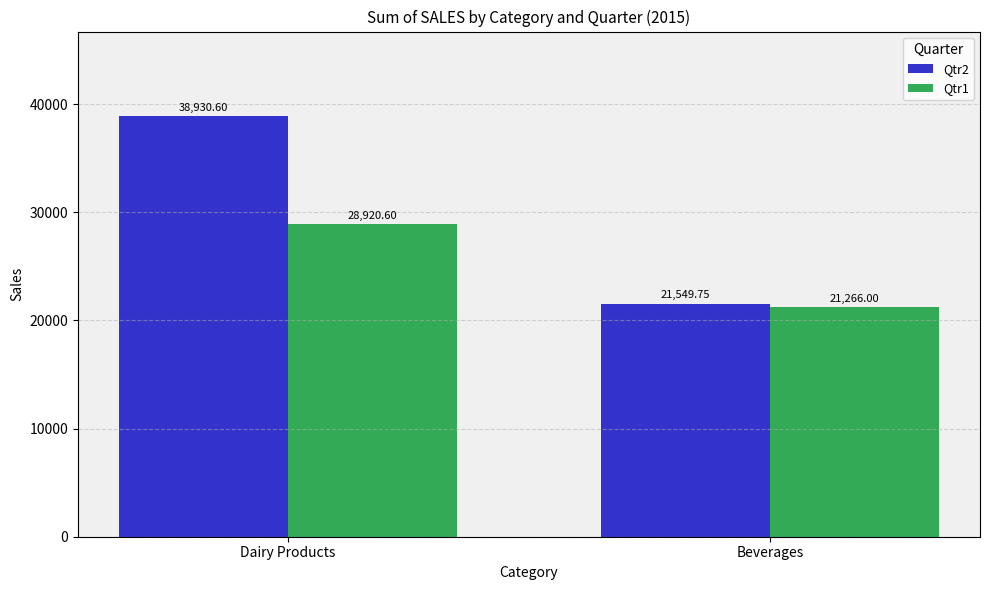

What is the greatest value displayed?

38930.6